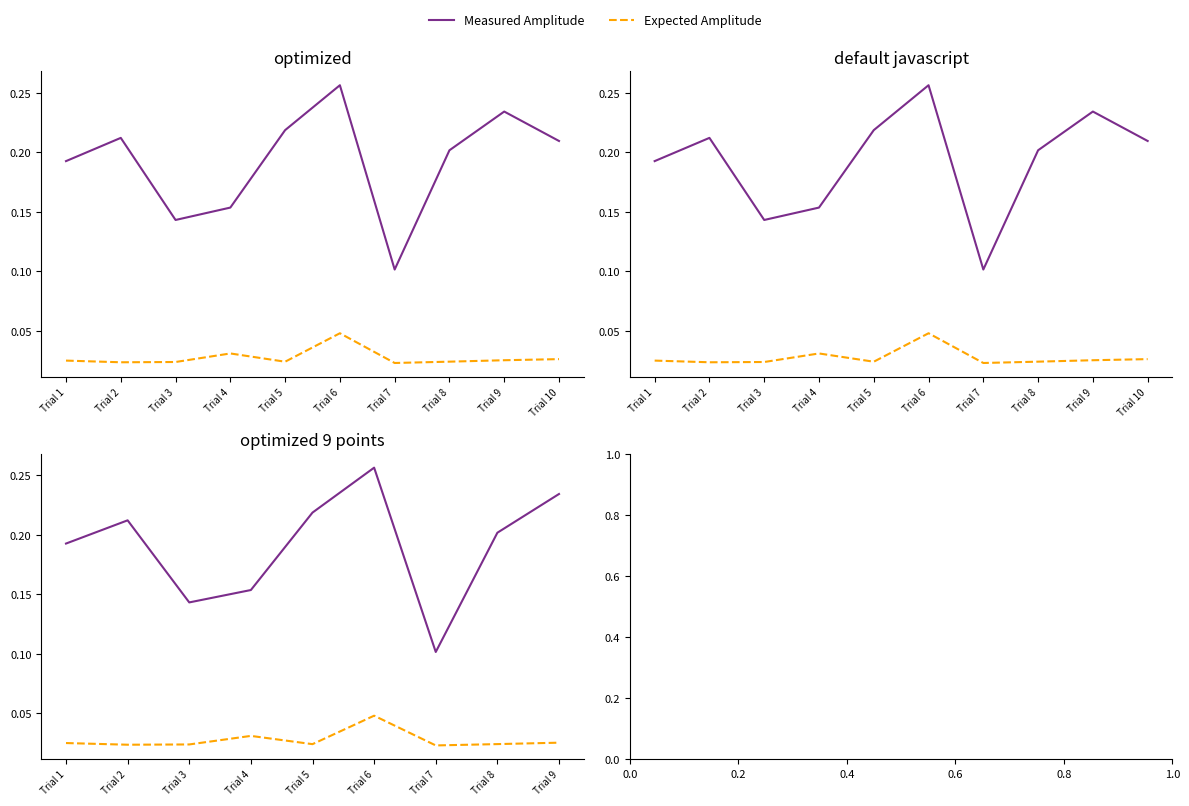

What is the value of the Measured Amplitude point at the 4th from the left?

0.2